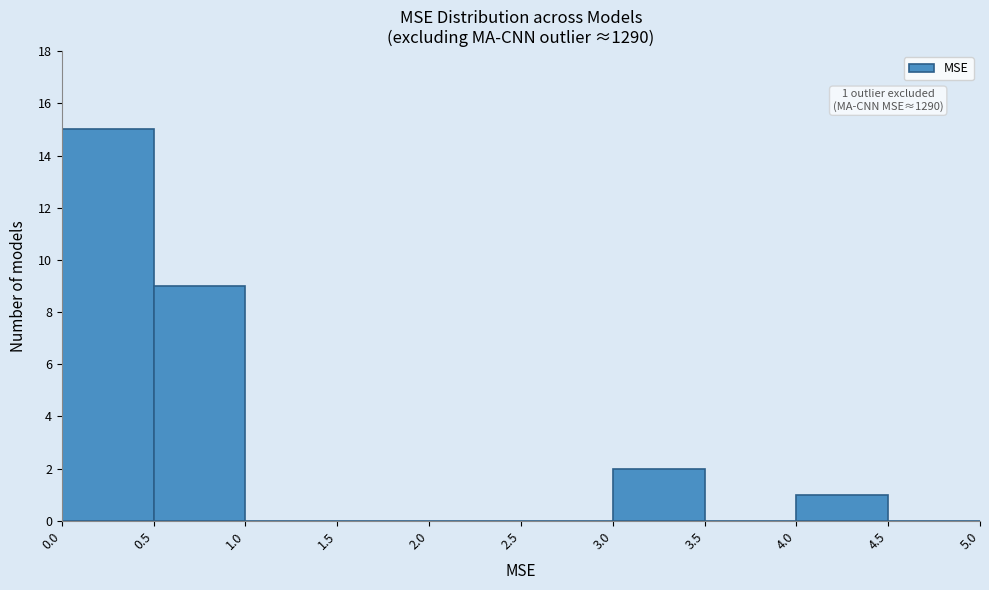

Which range on the x-axis has the tallest bar?

0.0 to 0.5